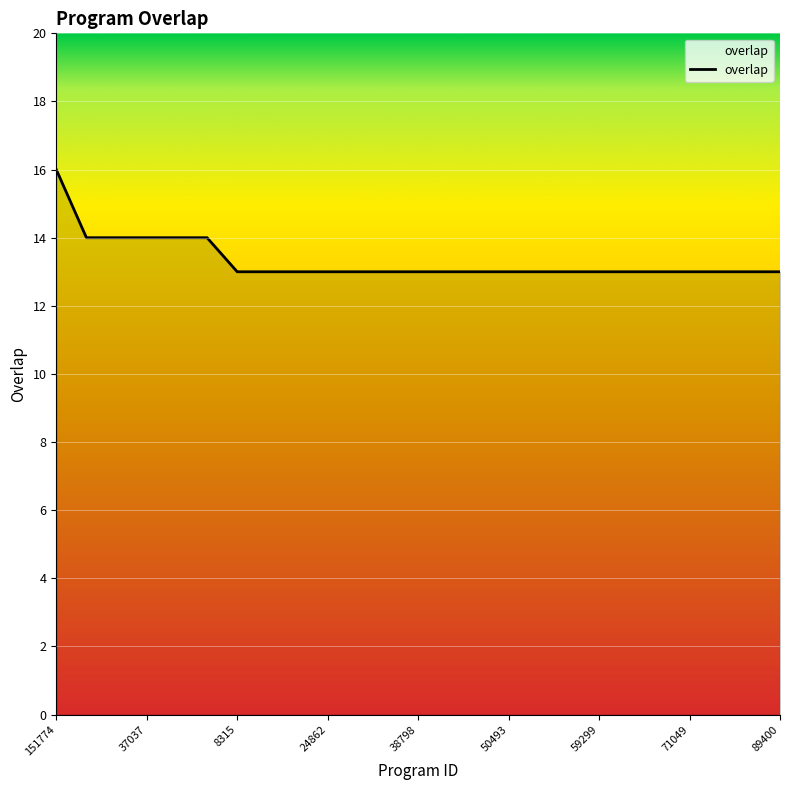

Reading left to right, extract all data points from this chart.

16	14	14	14	14	14	13	13	13	13	13	13	13	13	13	13	13	13	13	13	13	13	13	13	13